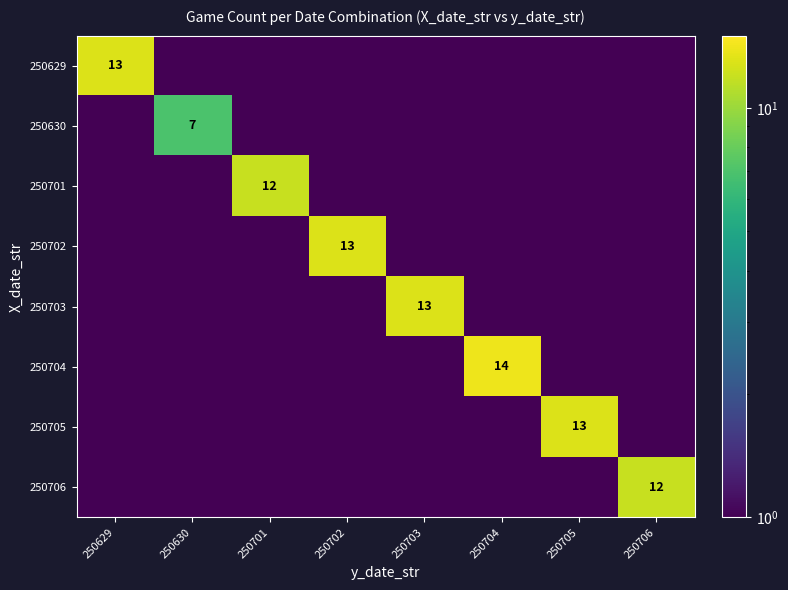

Is it true that 250703 equals 13.0 at 250703?

True